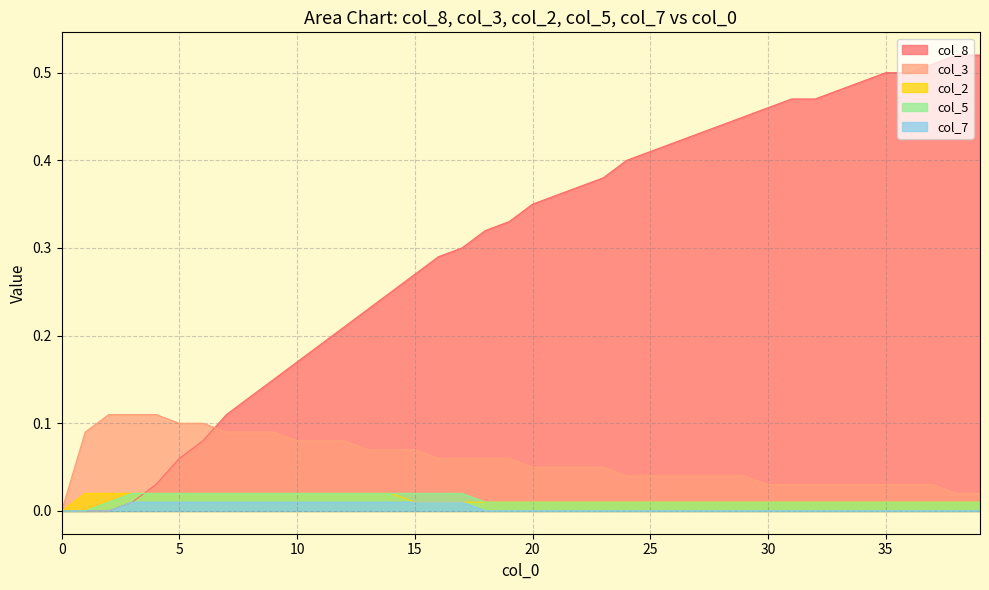

True or false: col_5 and col_8 cross at least once.

True